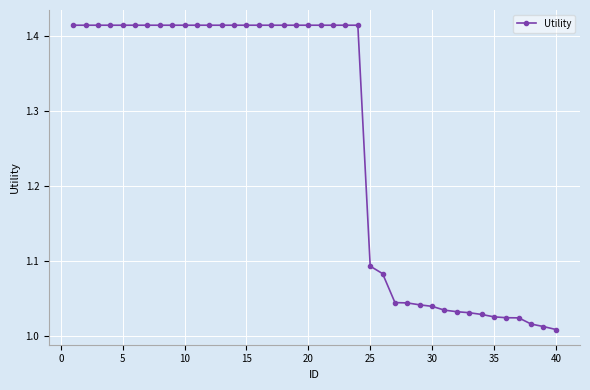

What is the difference between the maximum and minimum values?

0.4